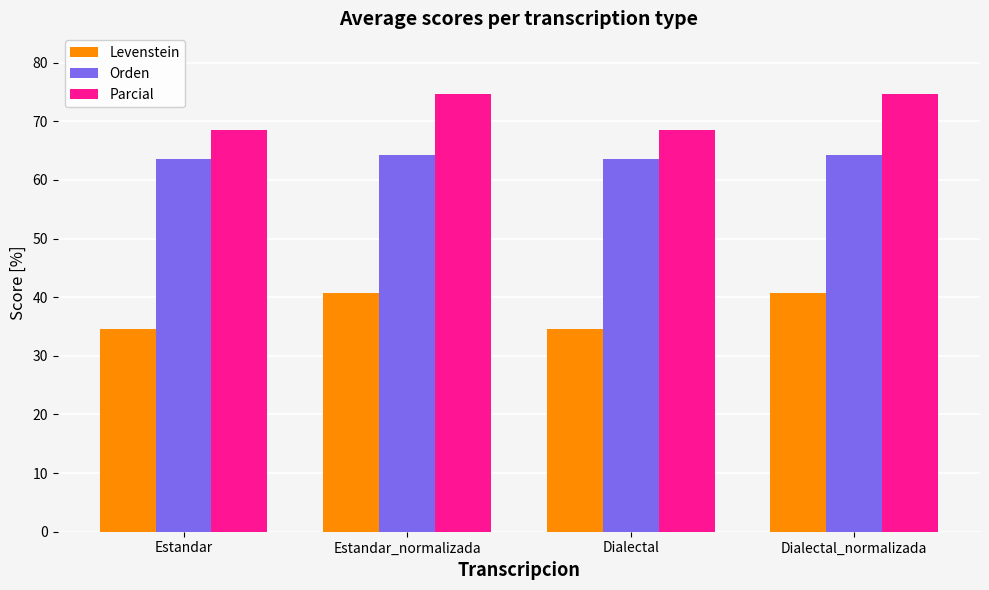

What is the label of the 4th bar from the left?

Dialectal_normalizada